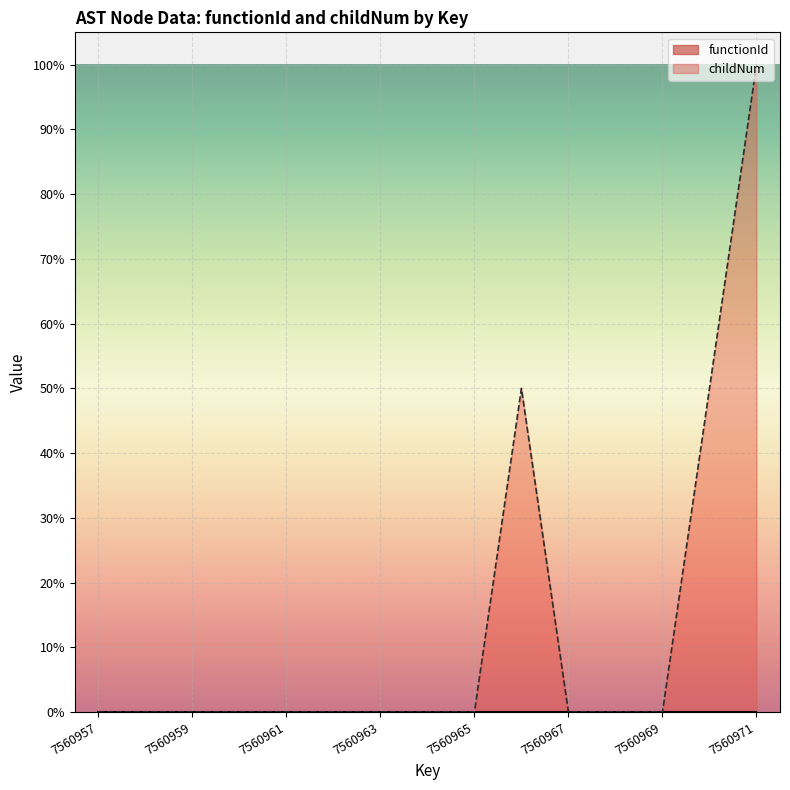

Which label corresponds to the largest value in the chart?

7560971